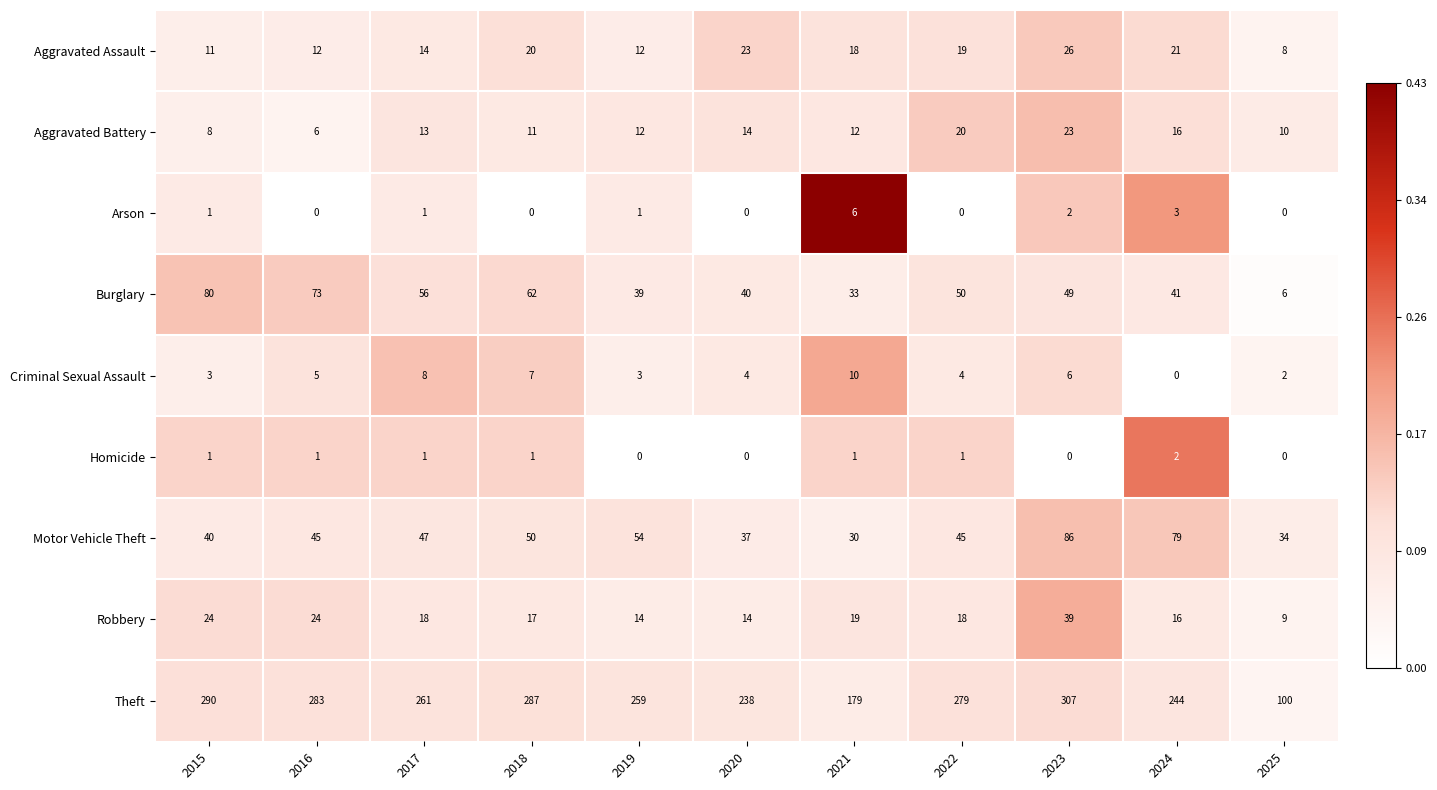

What is the sum of the Criminal Sexual Assault values at 2021 and 2019?

13